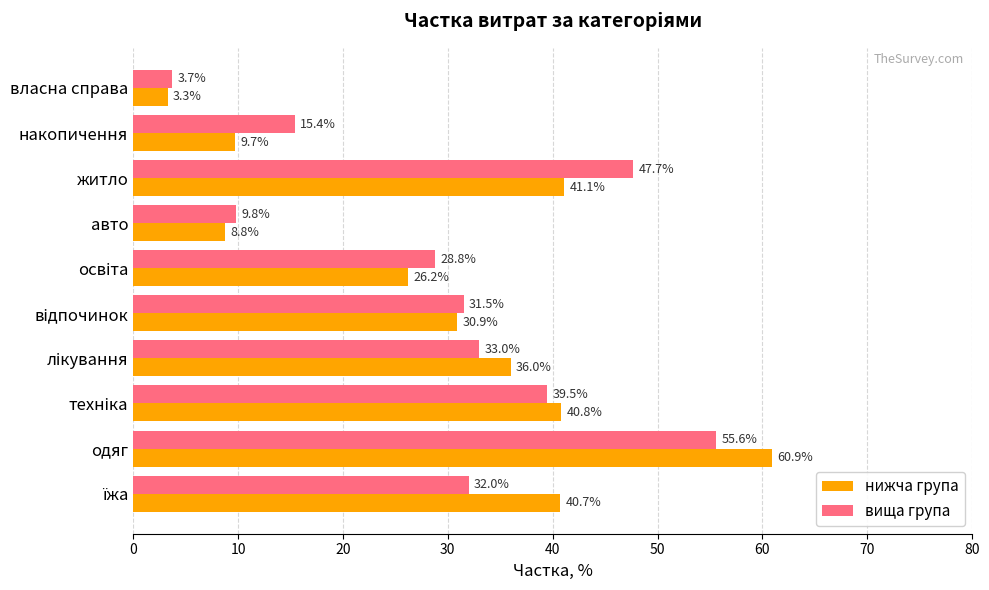

List the series in order of their overall mean, lowest first.

вища група, нижча група